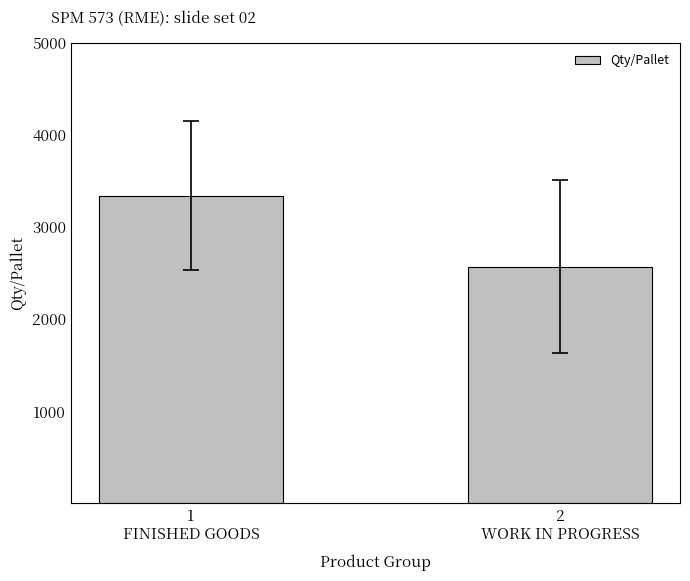

Rank the categories by value from lowest to highest.

2
WORK IN PROGRESS, 1
FINISHED GOODS